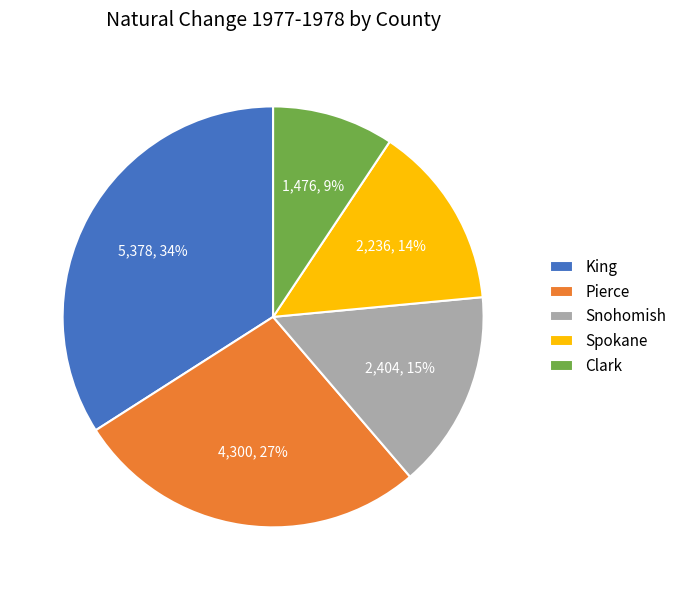

Combined, do King and Clark account for over 50%?

No